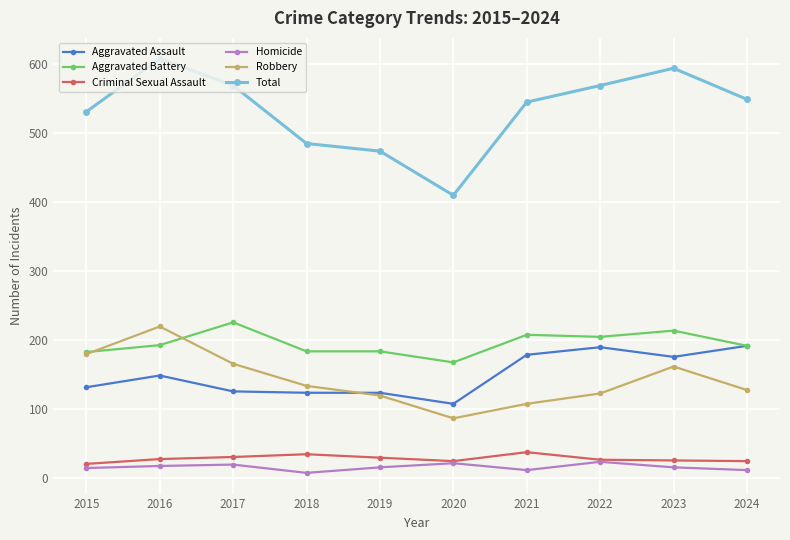

What is the average value of the Robbery series?

143